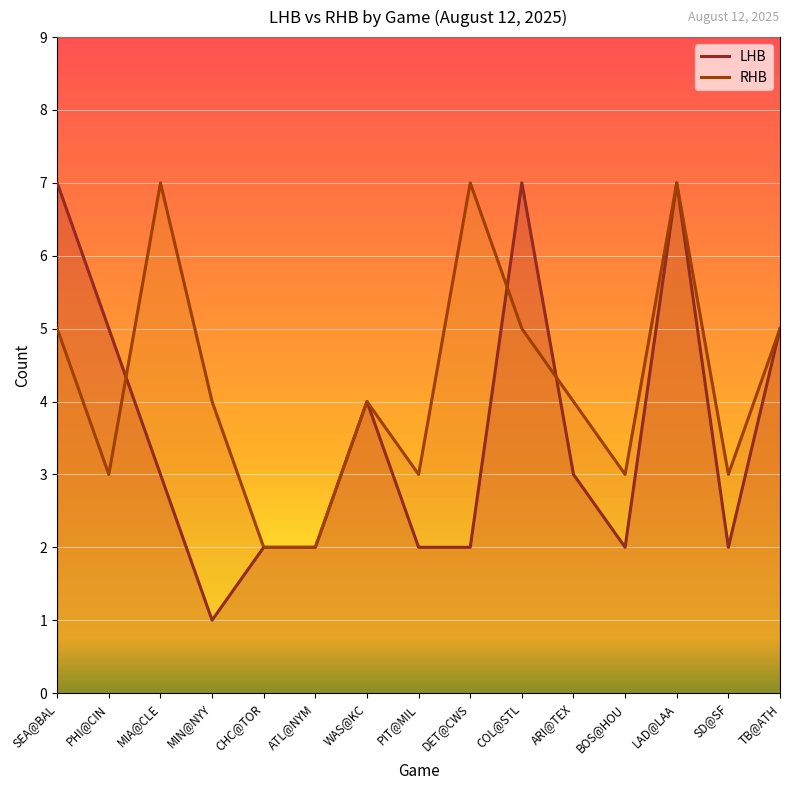

At which label does RHB reach its minimum?

CHC@TOR